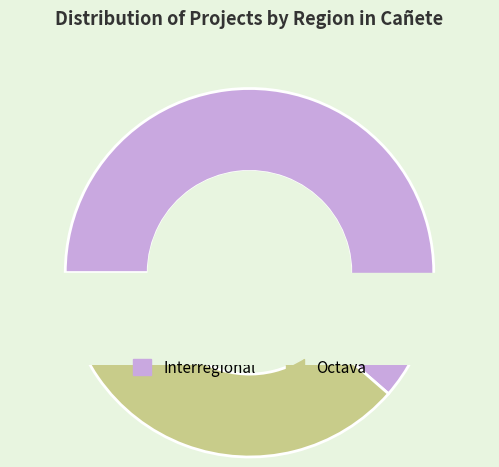

To the nearest percent, what is the combined percentage of Interregional and Octava?

100%